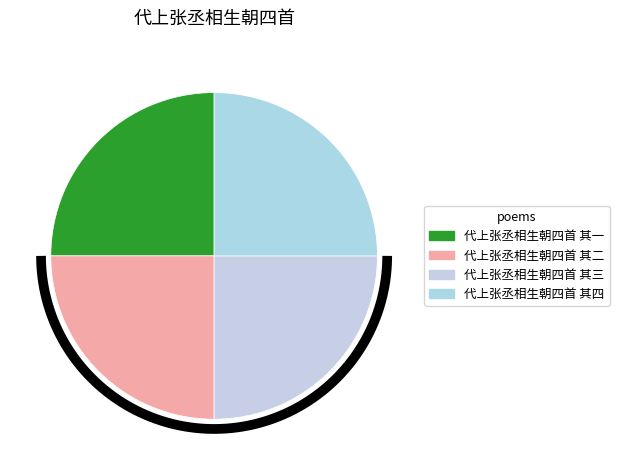

Rank the categories by value from lowest to highest.

代上张丞相生朝四首 其四, 代上张丞相生朝四首 其三, 代上张丞相生朝四首 其二, 代上张丞相生朝四首 其一